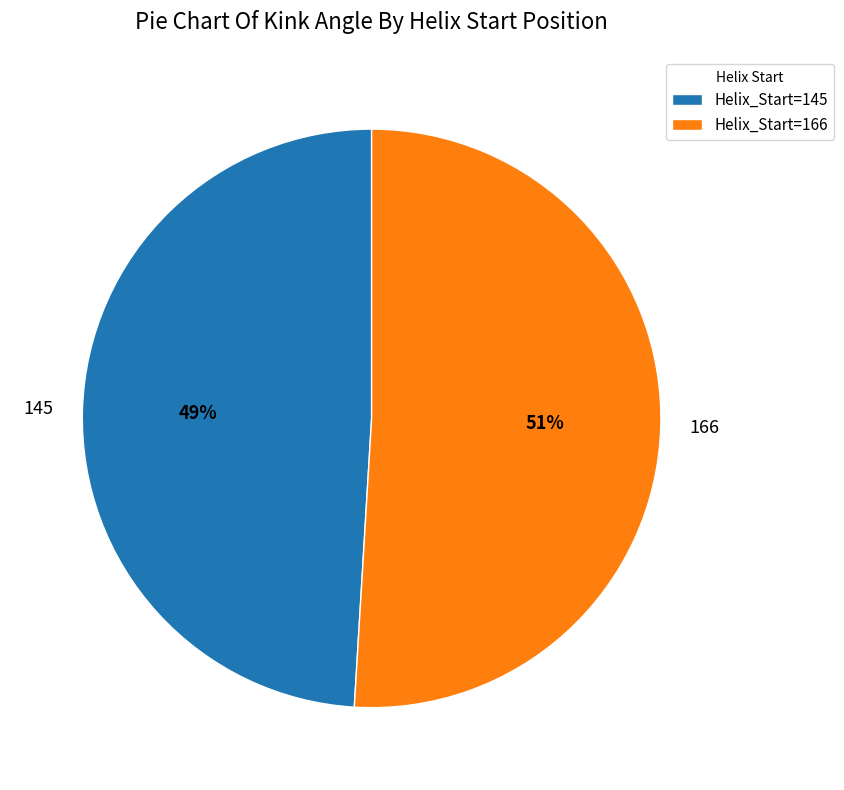

Which category has the smallest portion of the pie?

145